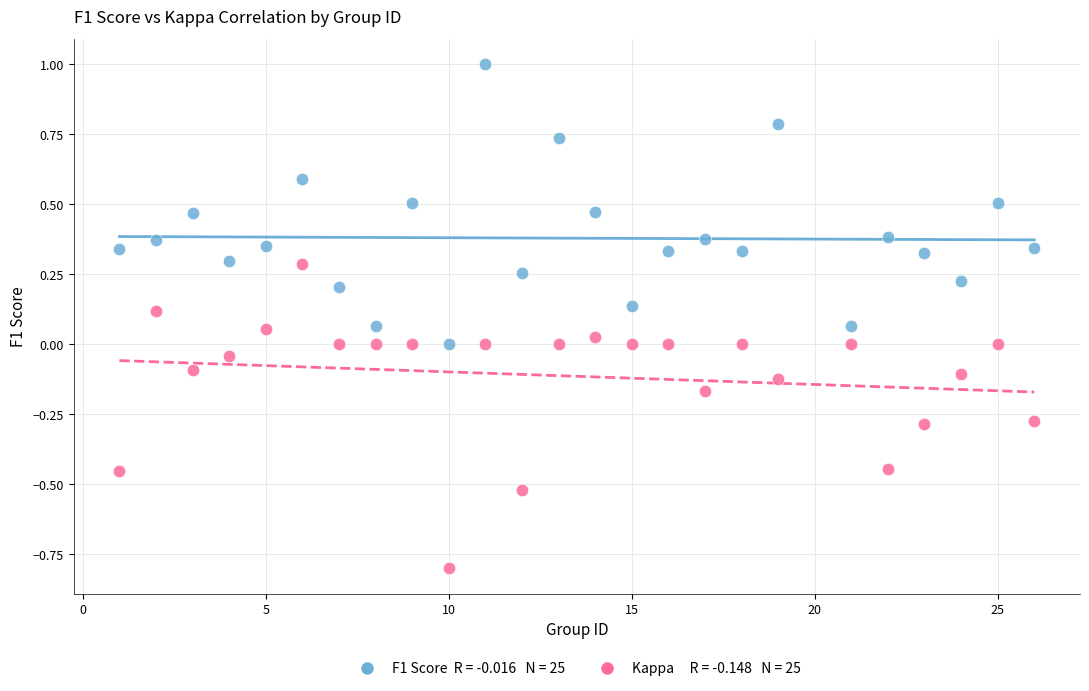

Across all data points, what is the range of Y values (max minus min)?

1.8